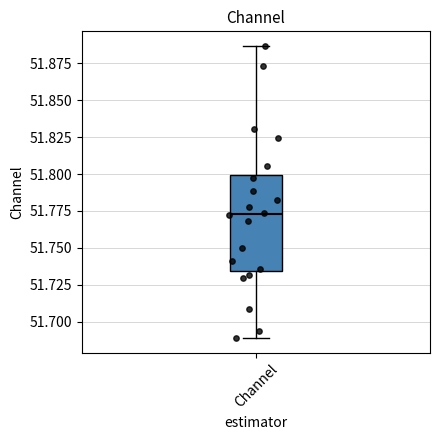

Read this box plot against the y-axis: the position of the median line, the range covered by the box, and the ends of both whiskers. The values are not printed on the chart, so give them approximately, as read against the axis.

median 51.775, box 51.735 to 51.800, whiskers 51.690 to 51.885